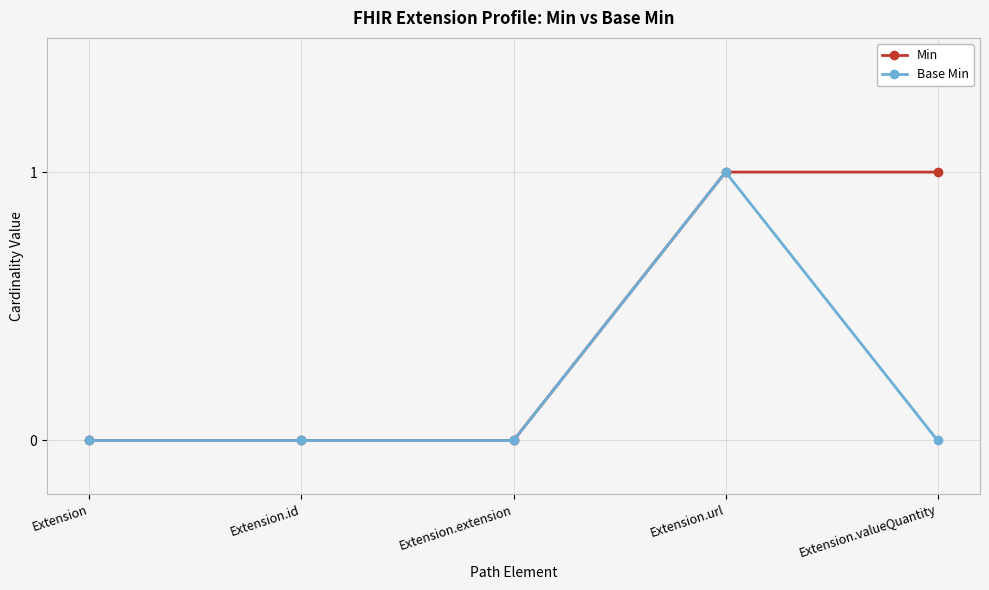

Is the value of Min at Extension.valueQuantity greater than the value of Base Min at Extension?

Yes